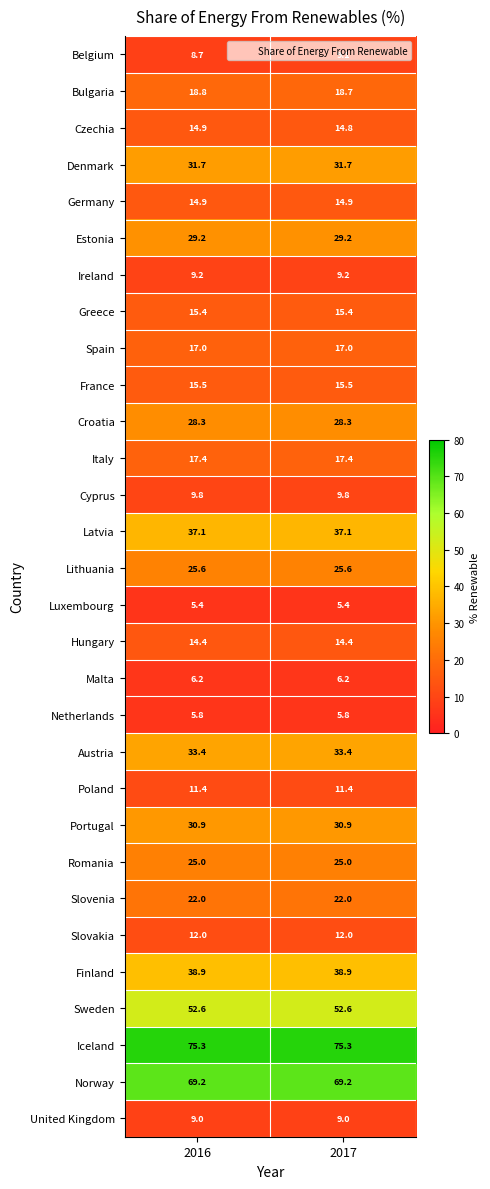

Is it true that Estonia equals 12.9 at 2016?

False